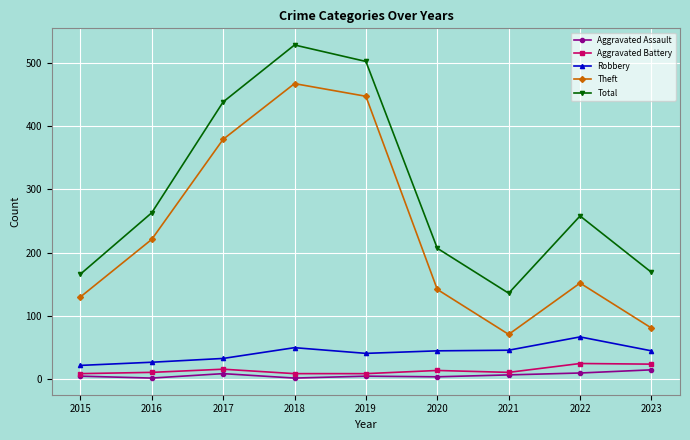

True or false: Robbery and Aggravated Assault cross at least once.

False